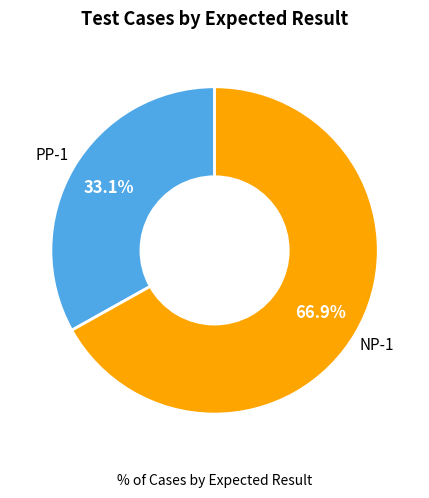

Does any single category account for the majority?

Yes